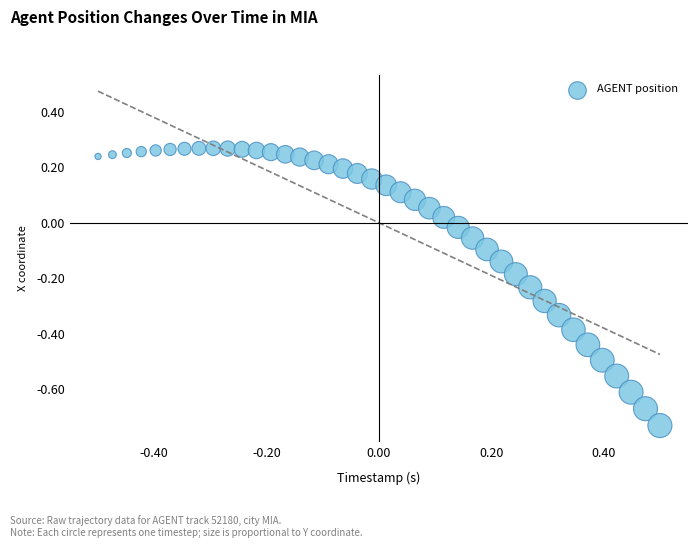

What is the range of Y values (max minus min)?

1.0